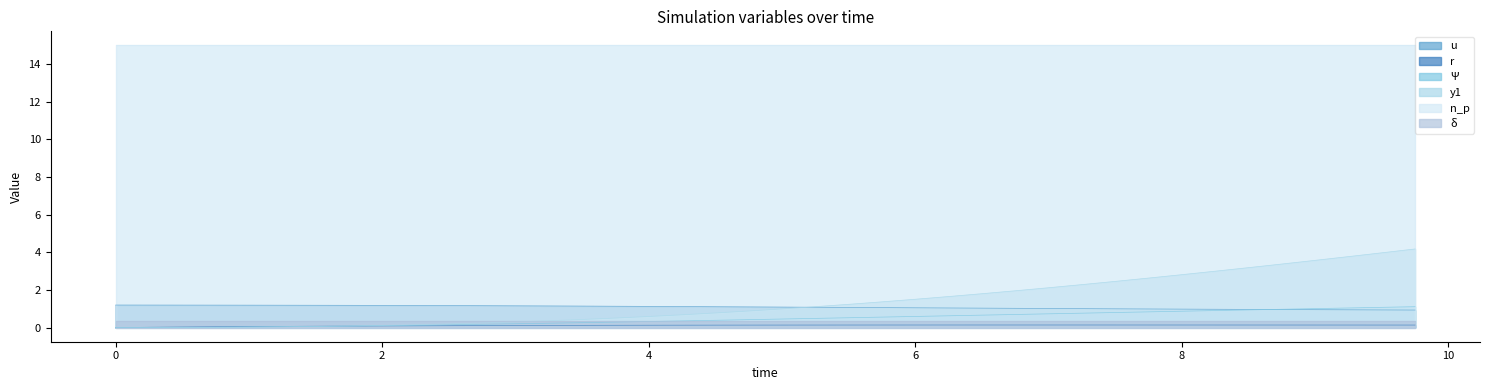

List the series in order of their overall mean, highest first.

y1, u, Ψ, r